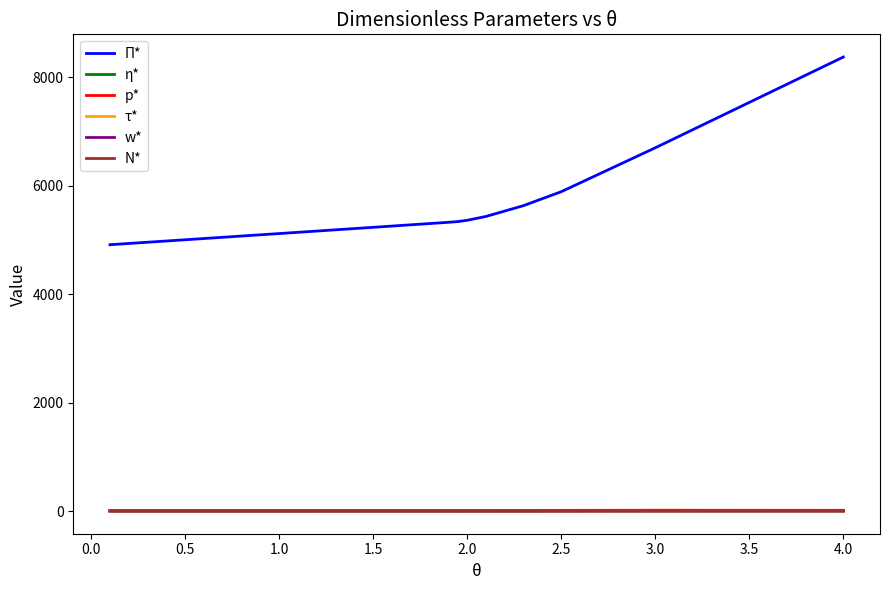

What is the maximum value shown in the chart?

8375.4